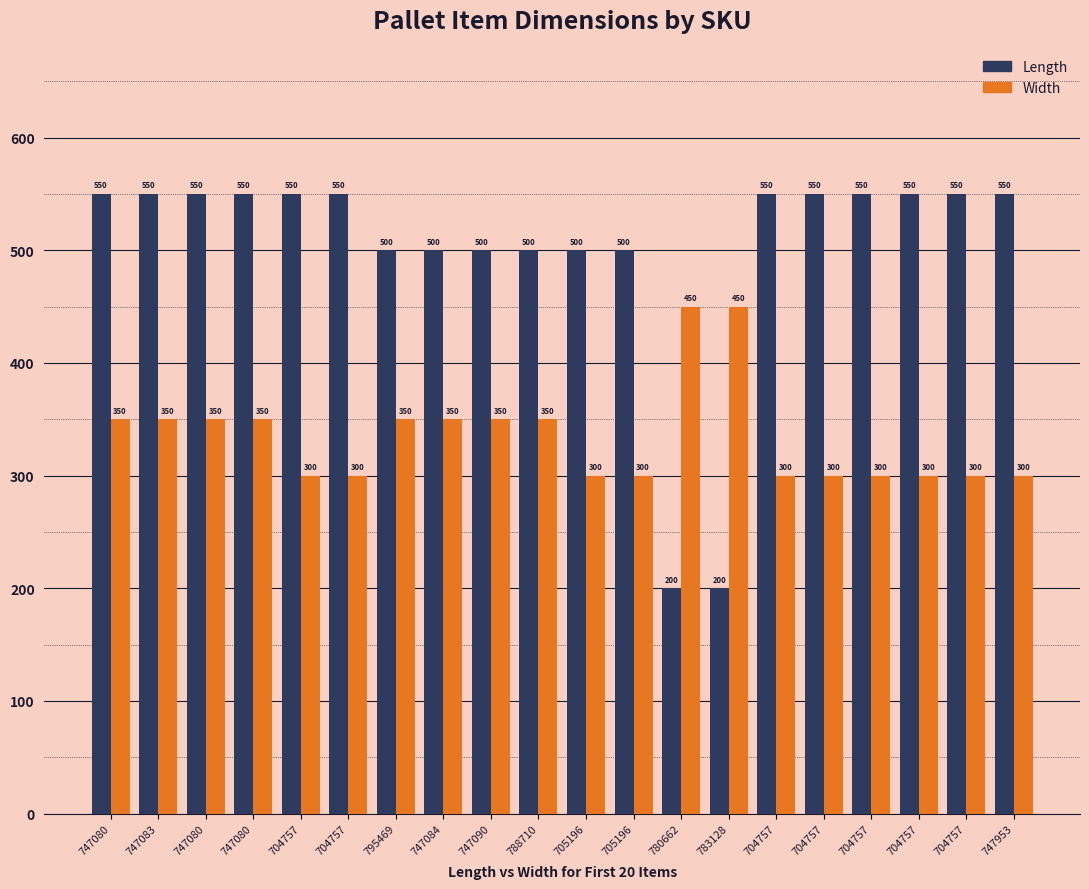

Is it true that Width equals 73 at 704757?

False